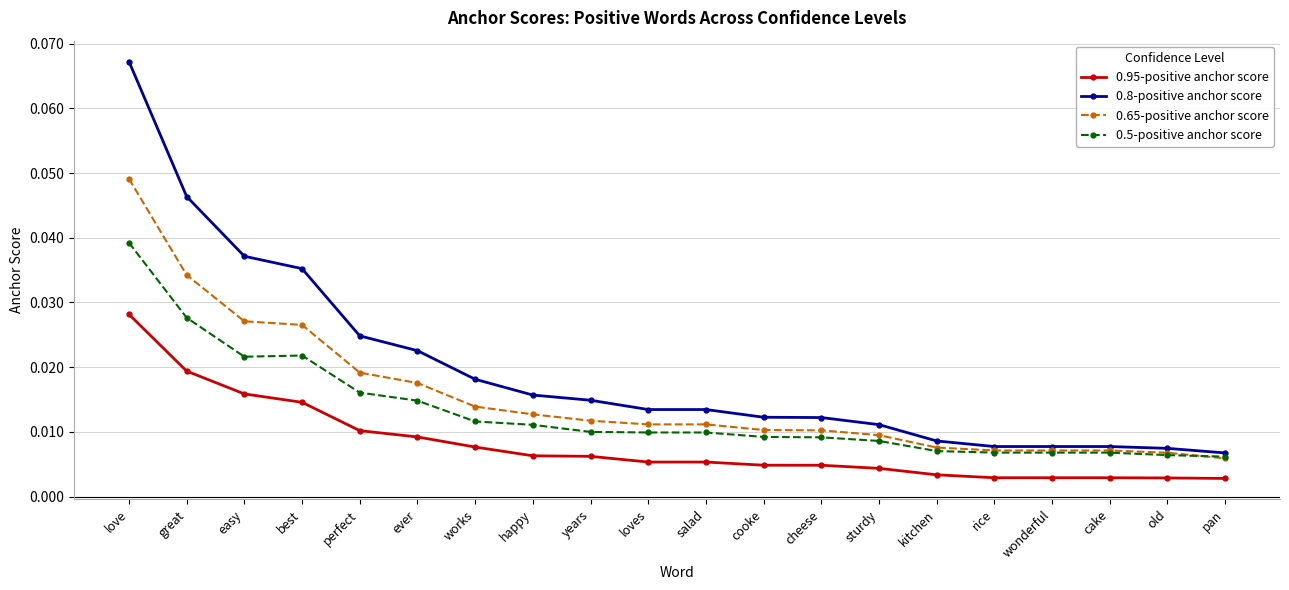

Which category has the highest value across all series?

love